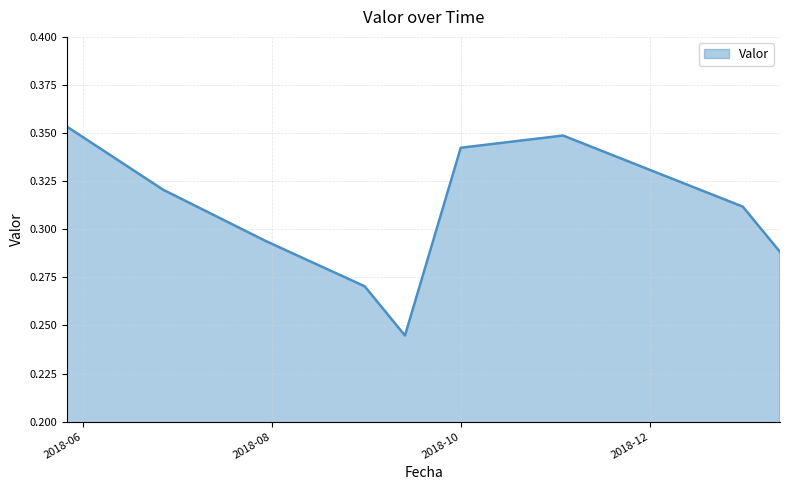

Which label corresponds to the smallest value in the chart?

2018-09-13